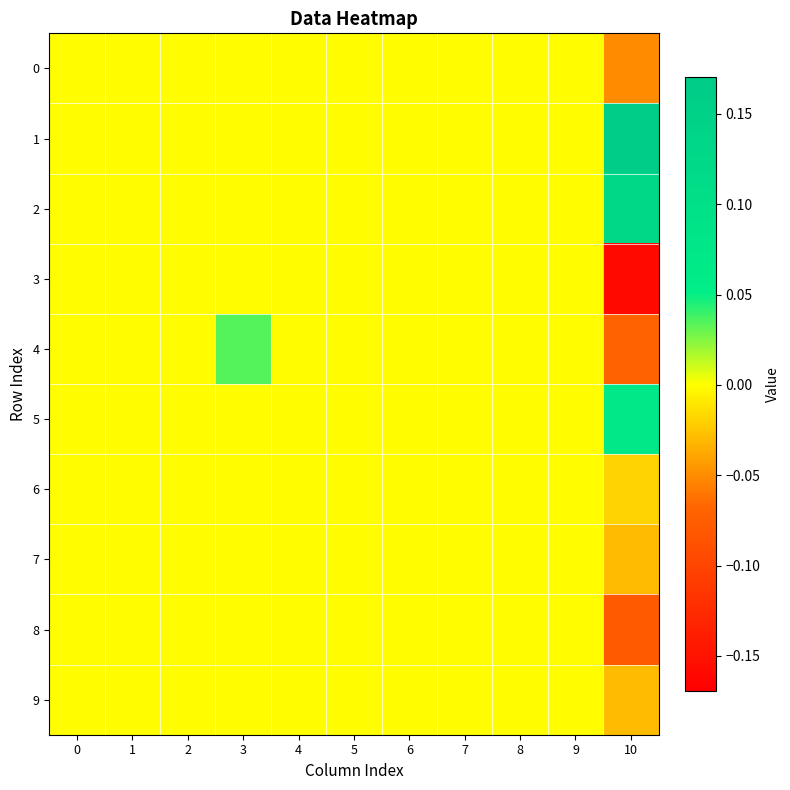

What is the minimum value shown in the chart?

-0.2